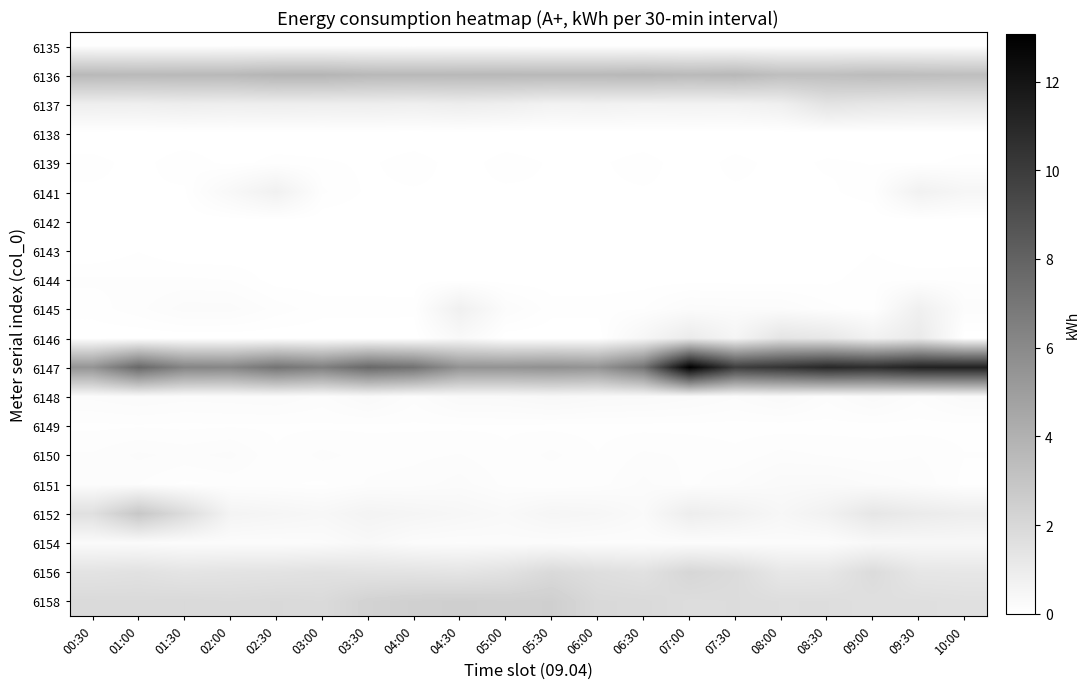

Which has a higher value, 08:30 or 08:00?

08:30